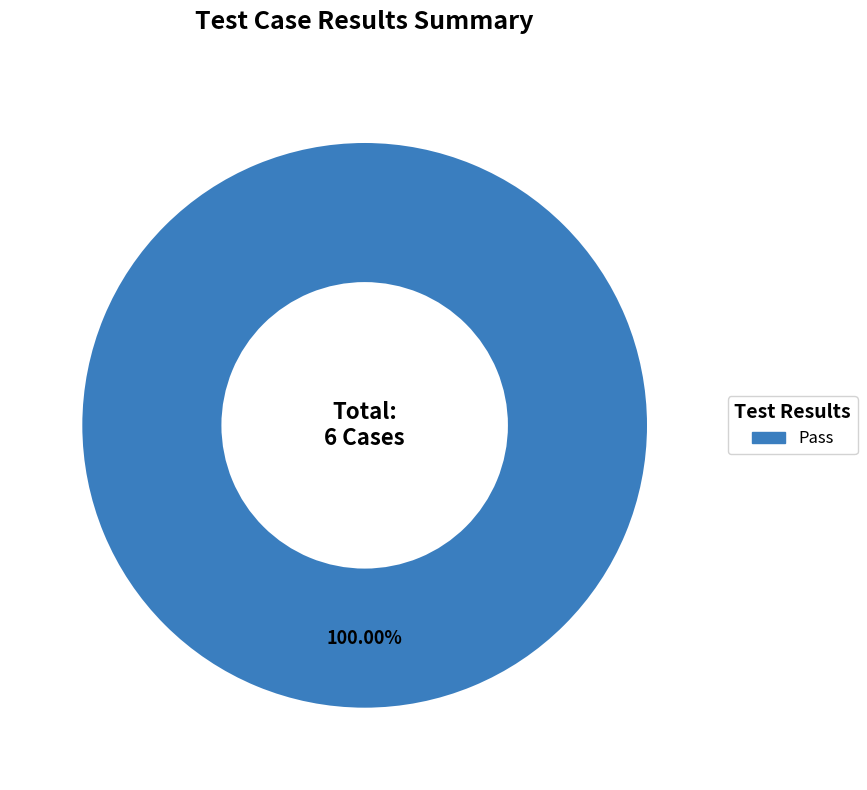

Count the number of slices in the pie.

1